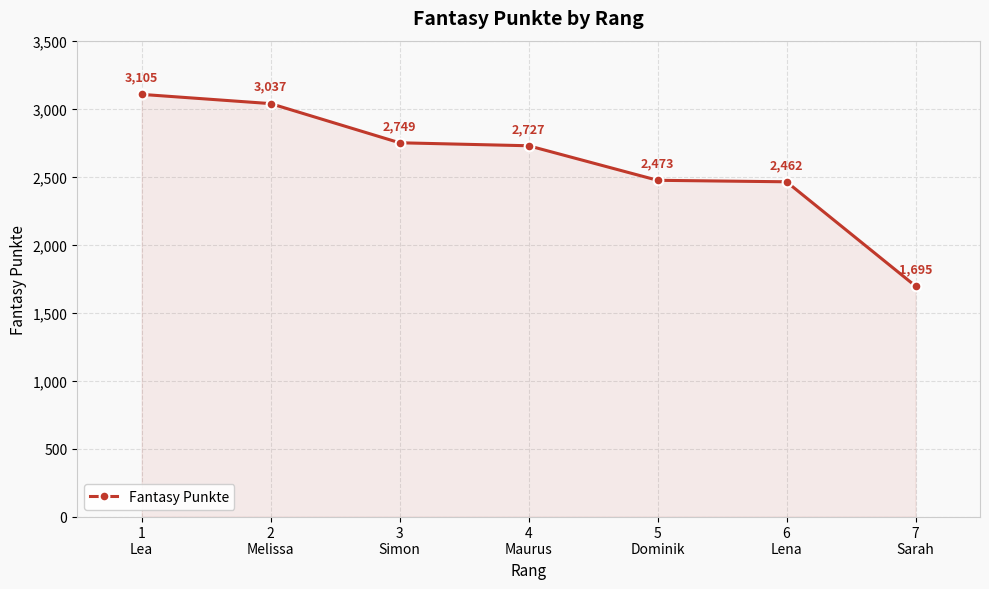

What is the label of the 4th point from the right?

4
Maurus